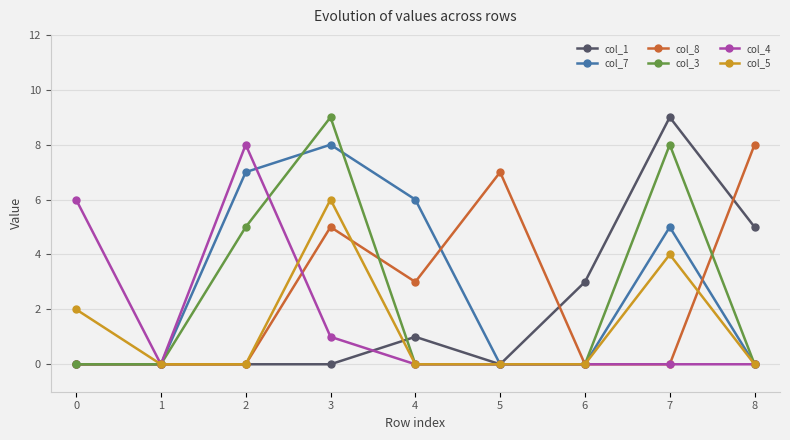

How many distinct data groups are displayed?

6